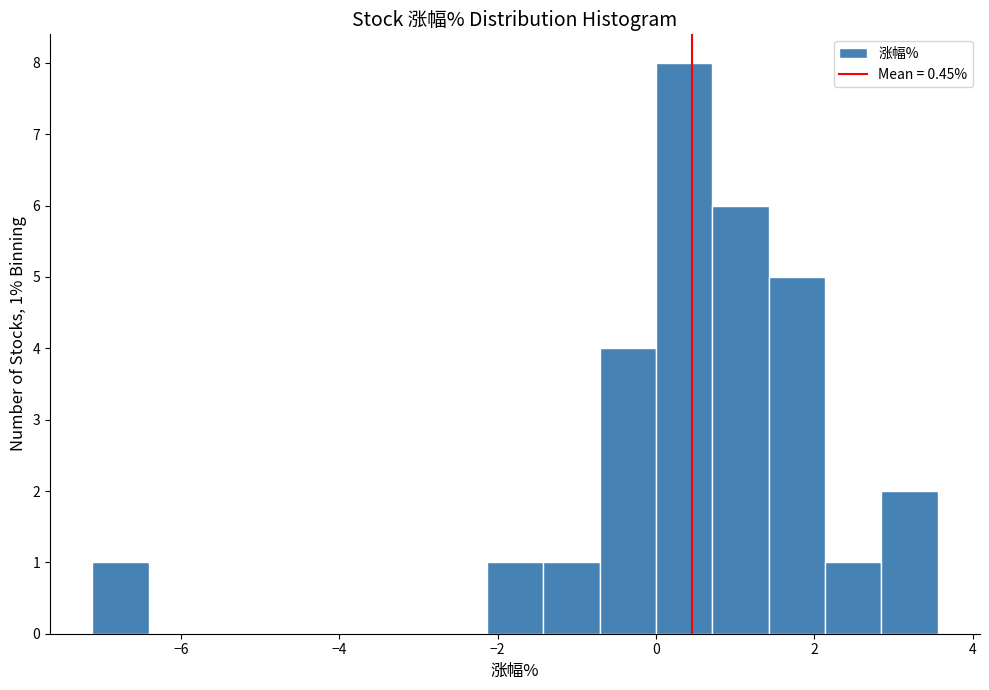

Read against the x-axis, roughly where is the centre of the tallest bar?

0.4